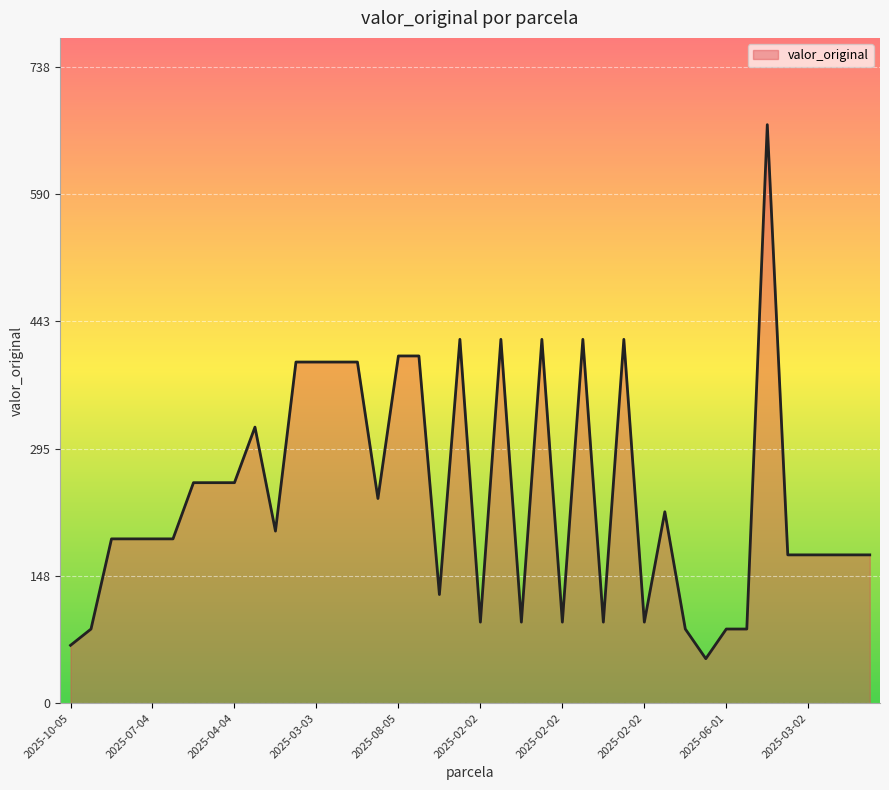

What is the maximum value shown in the chart?

671.0